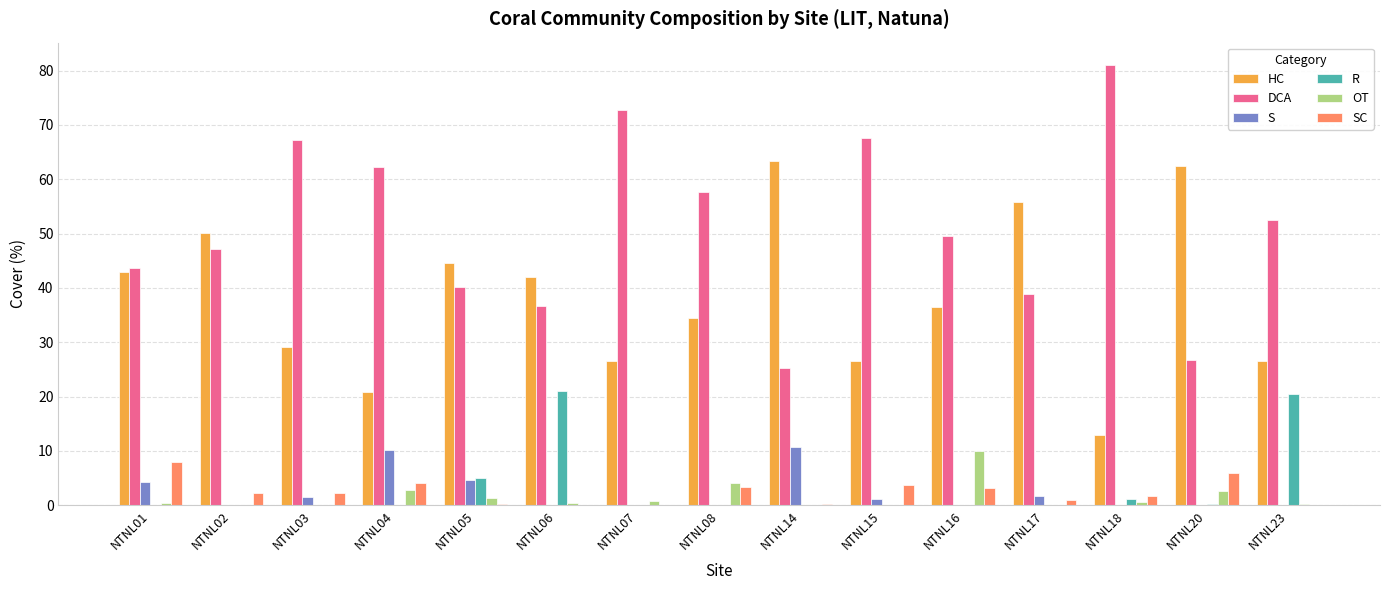

Are the bars horizontal?

No